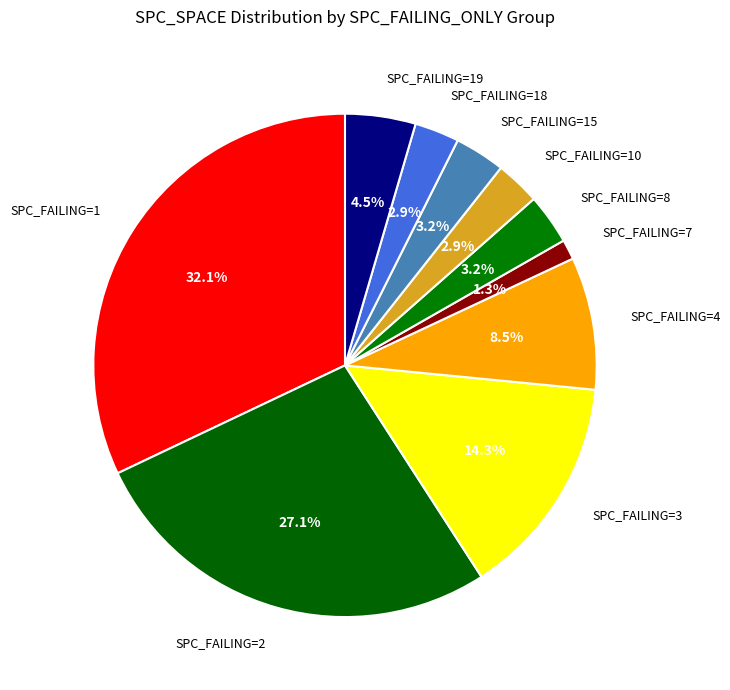

Is the sum of SPC_FAILING=2 and SPC_FAILING=10 greater than half?

No